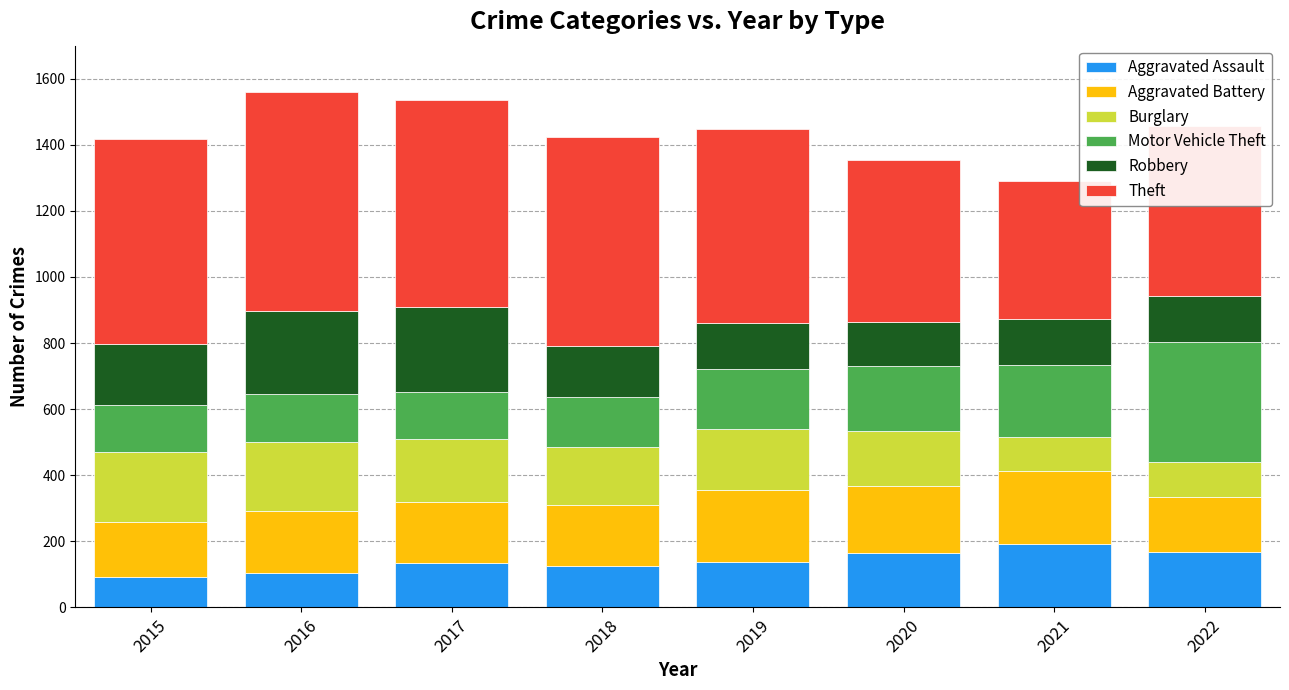

Are the bars grouped side by side (vs. stacked)?

No